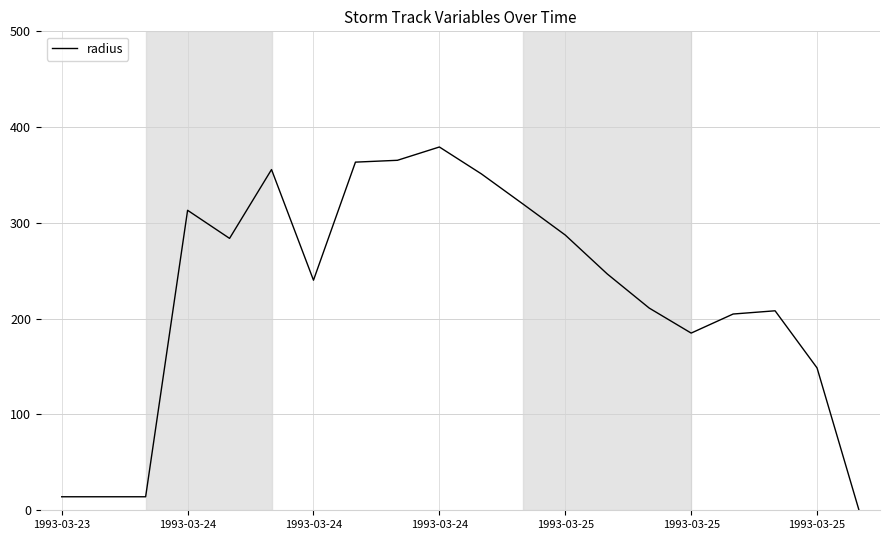

What is the difference between the maximum and minimum values?

379.3